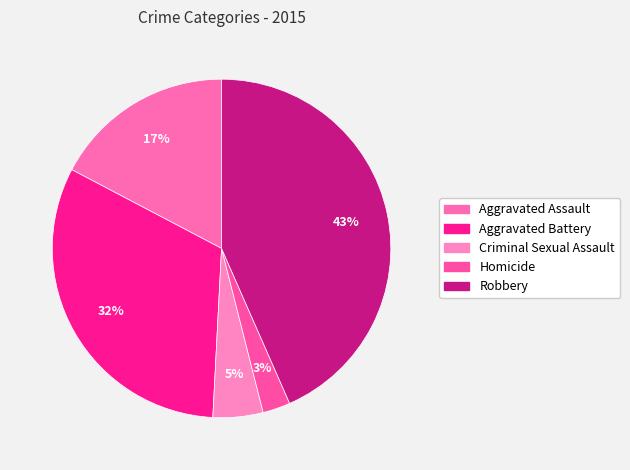

To the nearest percent, what percentage of the pie is Homicide?

3%